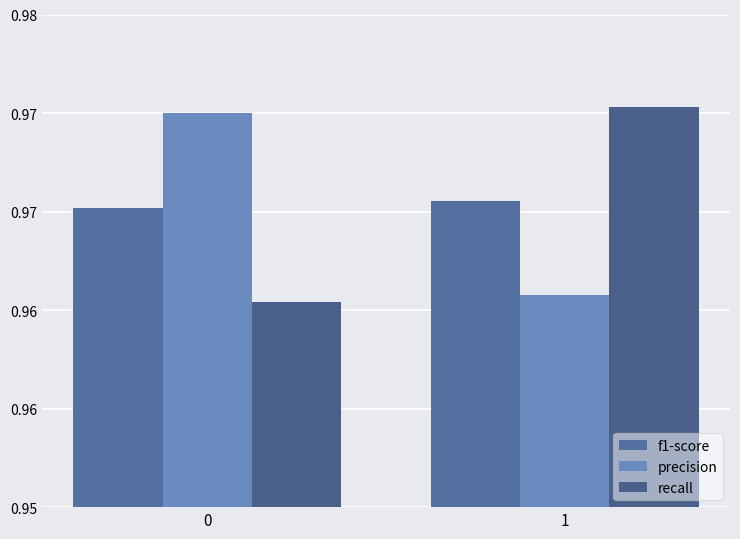

Is it true that f1-score equals 1.3 at 1?

False